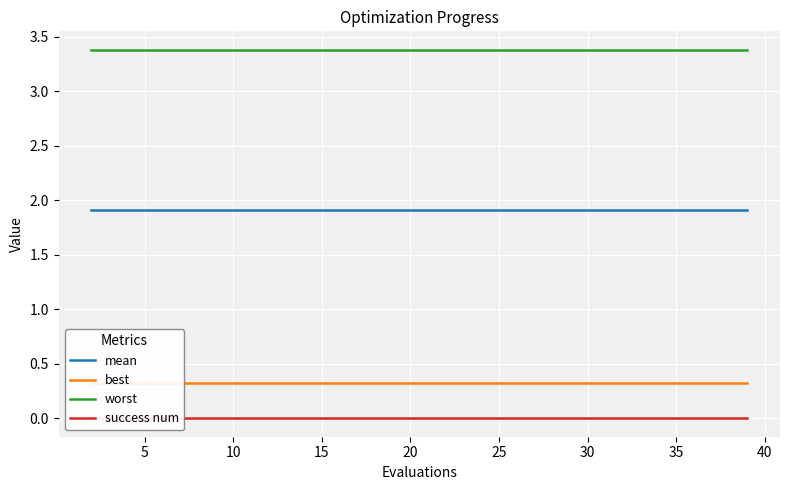

True or false: worst and mean cross at least once.

False